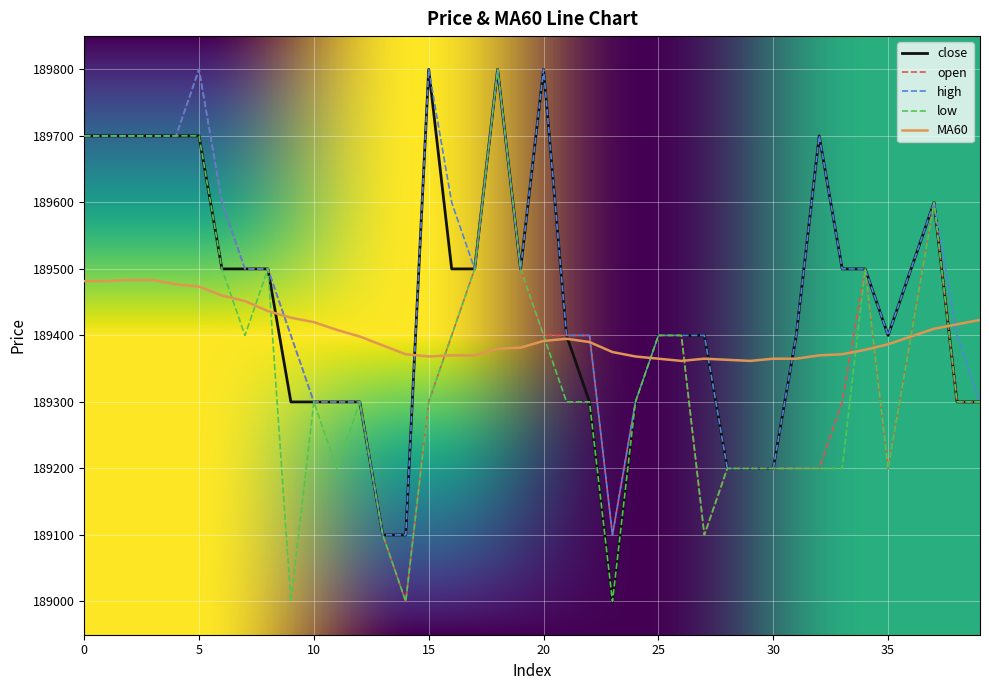

What is the highest value of the low series?

189800.0